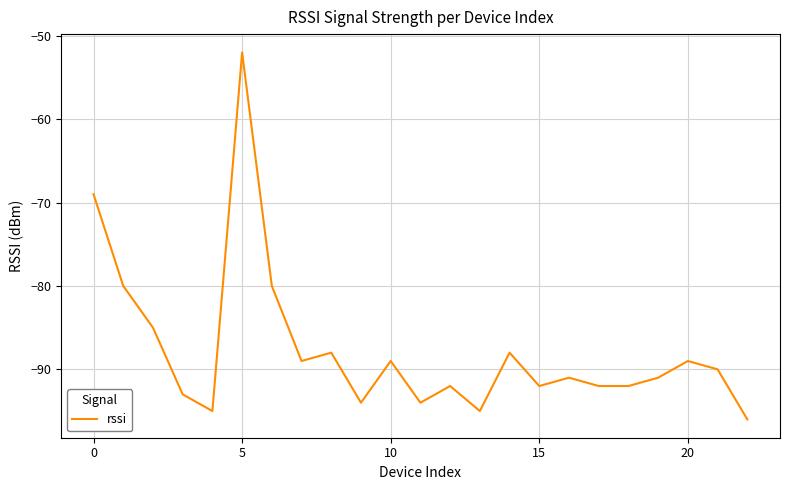

What is the difference between the maximum and second lowest values?

43